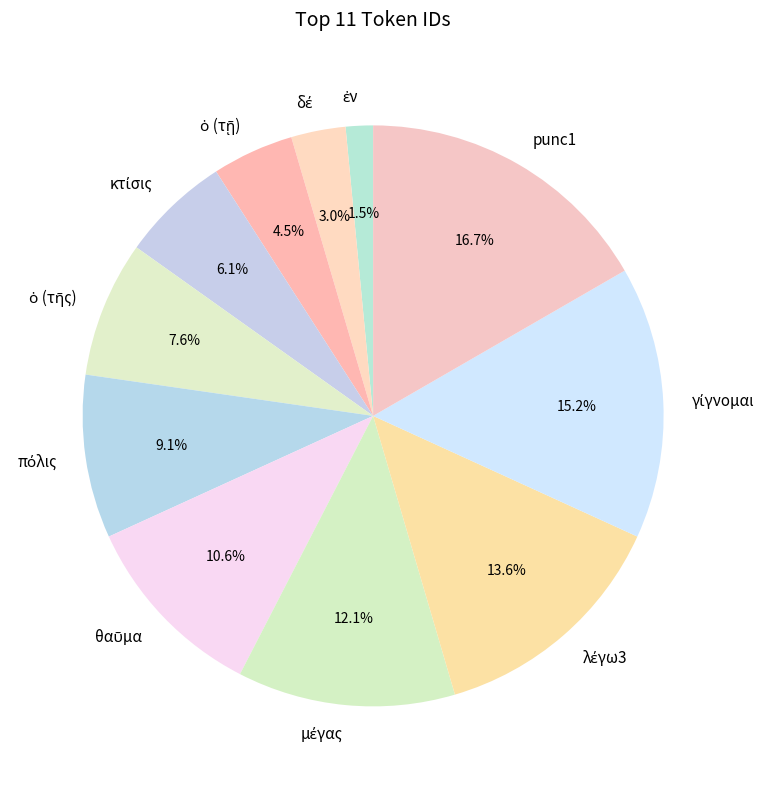

How much of the chart is everything except punc1?

83.3%